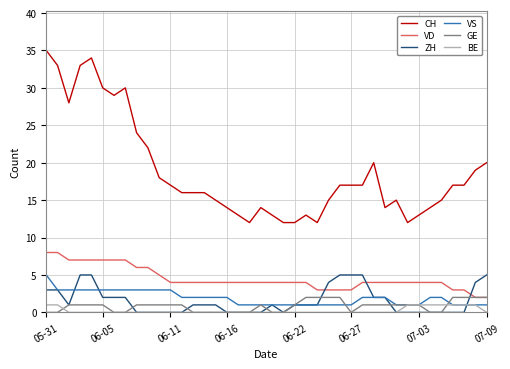

Which series has the largest total across all categories?

CH